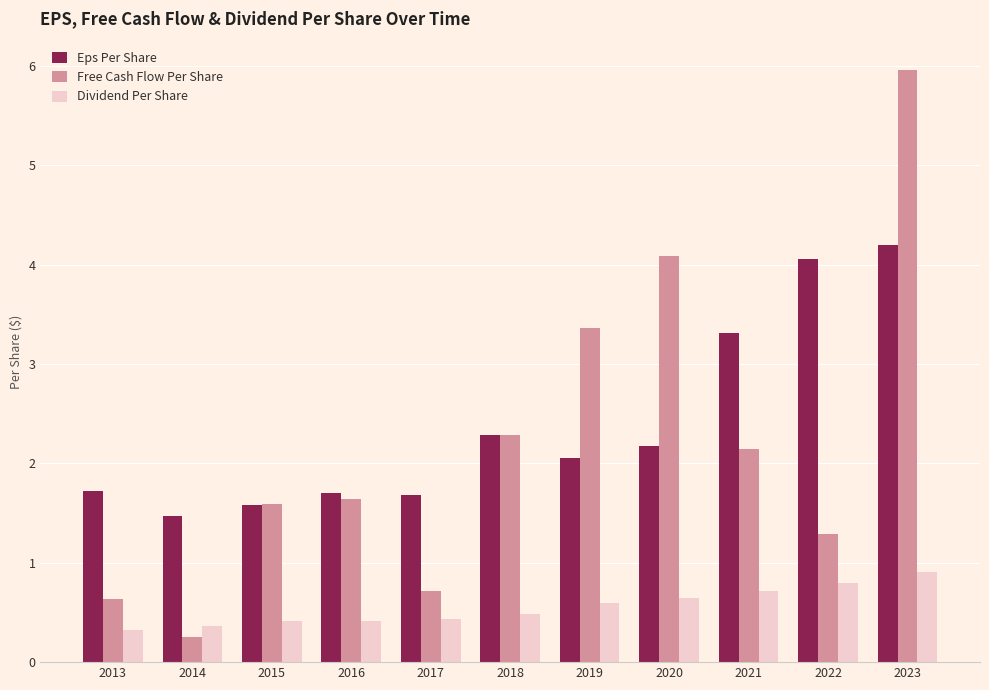

How many bars are there in each group?

3